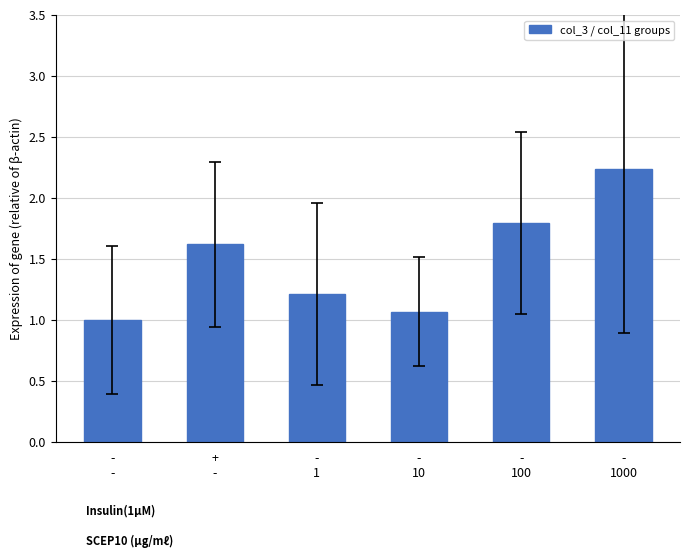

What is the smallest value displayed?

1.0